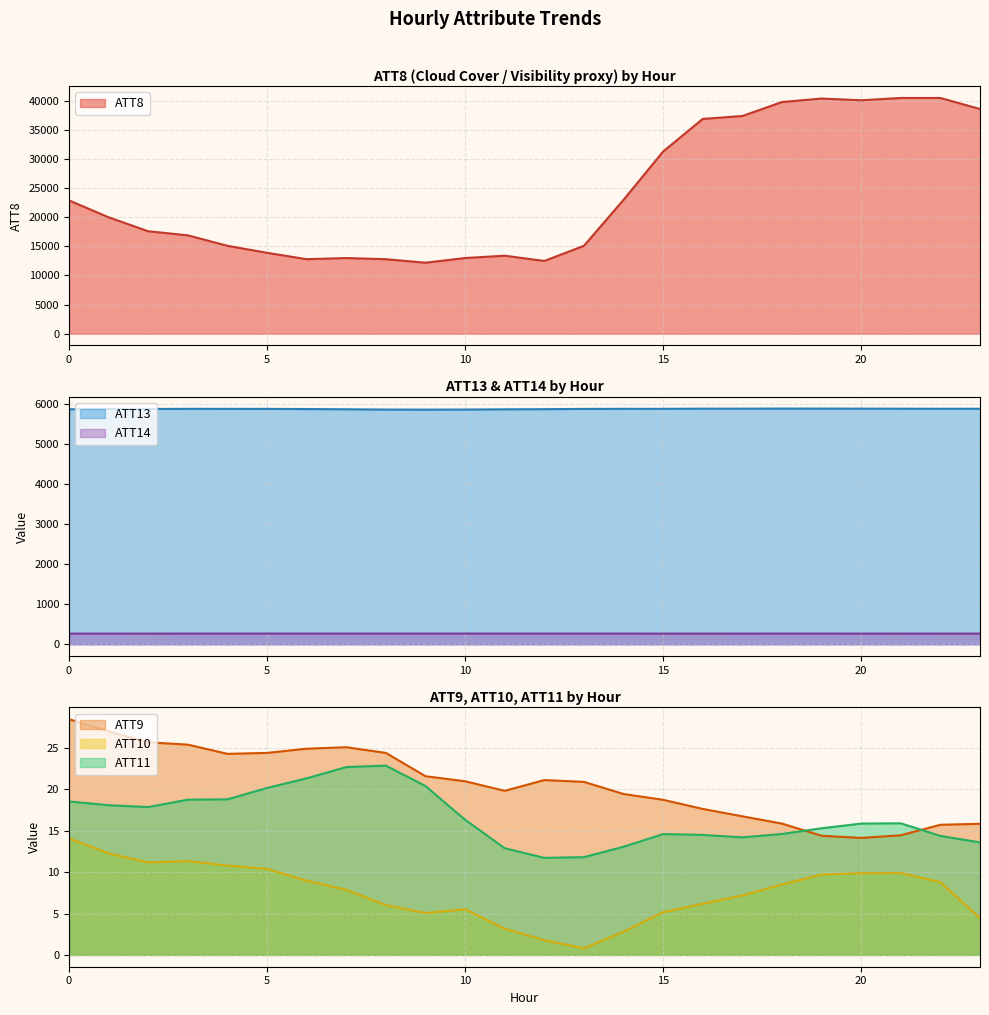

Which category has the lowest value in the ATT10 series?

13